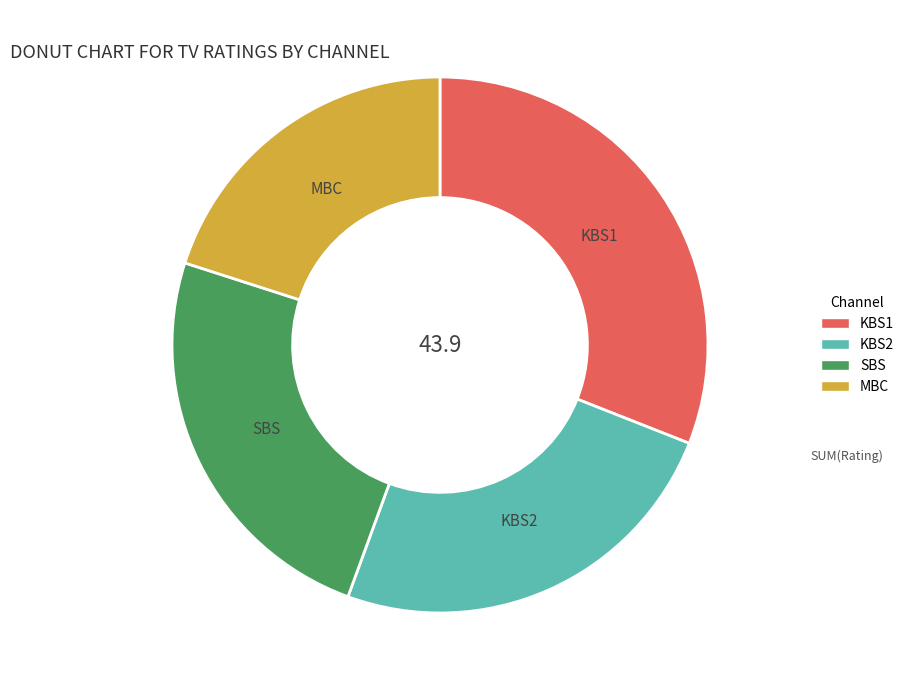

The SBS slice represents 24% of the pie. True or false?

True